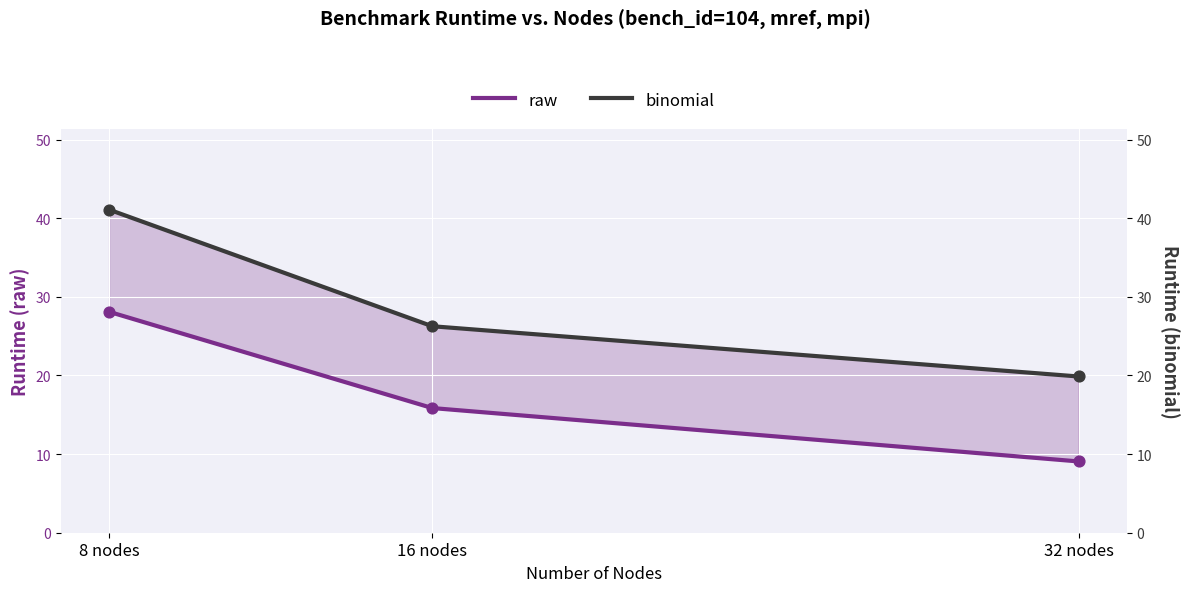

What are all the series names shown in the legend?

raw, binomial